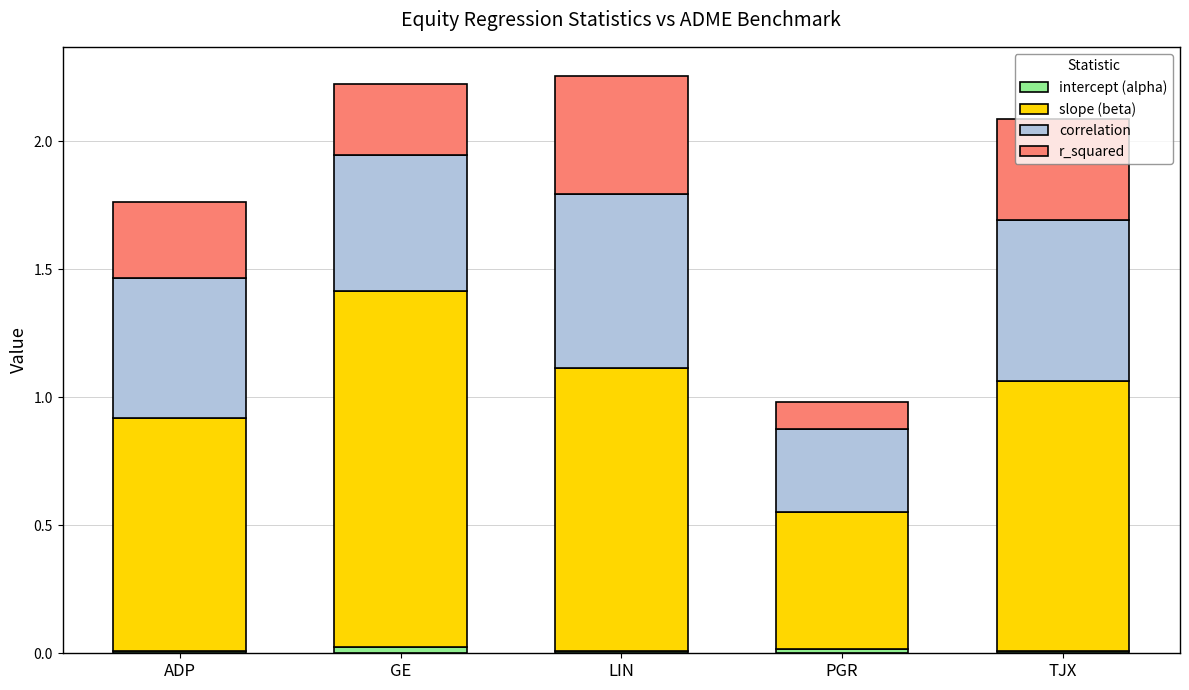

The value of intercept (alpha) at LIN is 0.0. True or false?

True